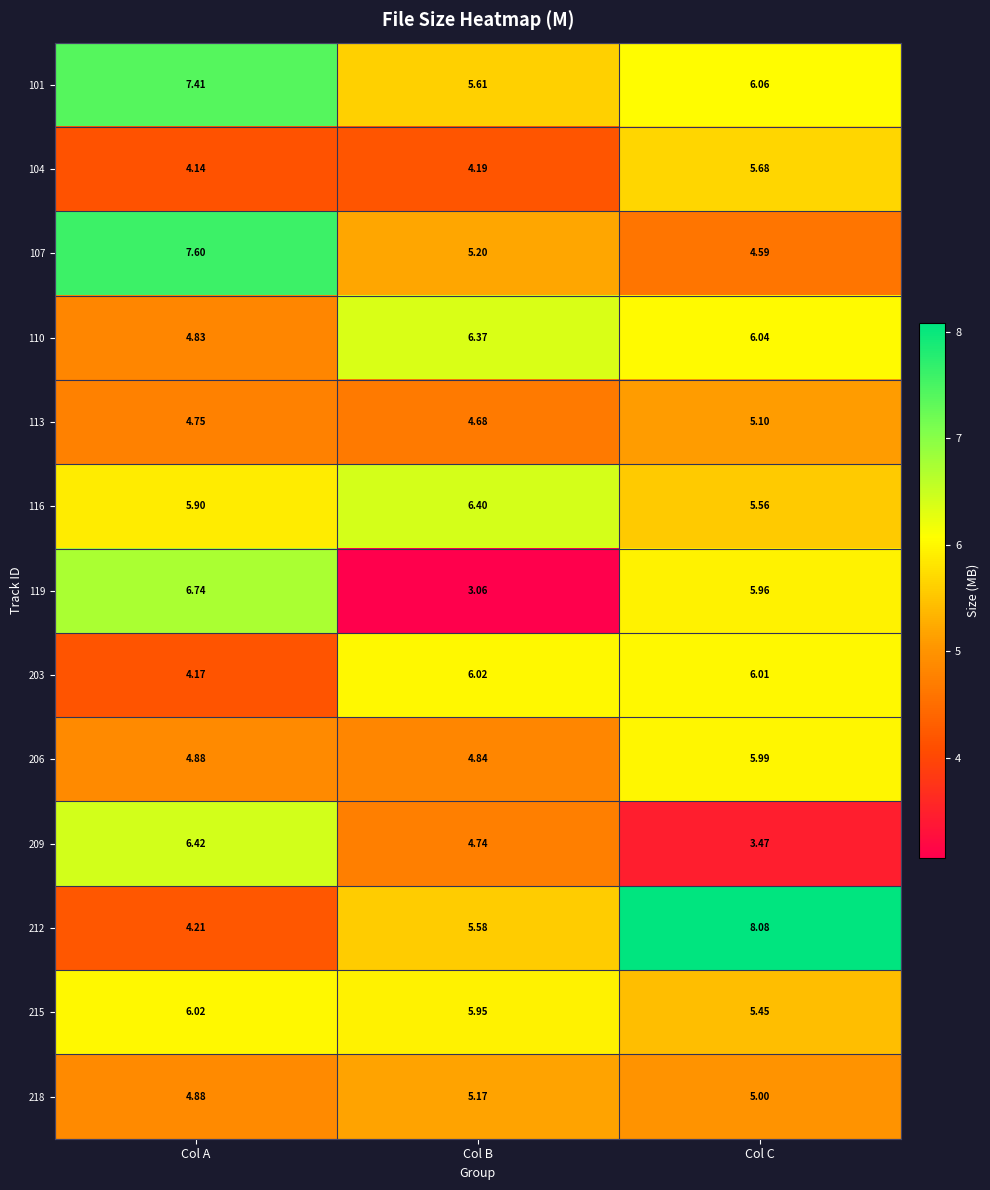

How many distinct data groups are displayed?

13